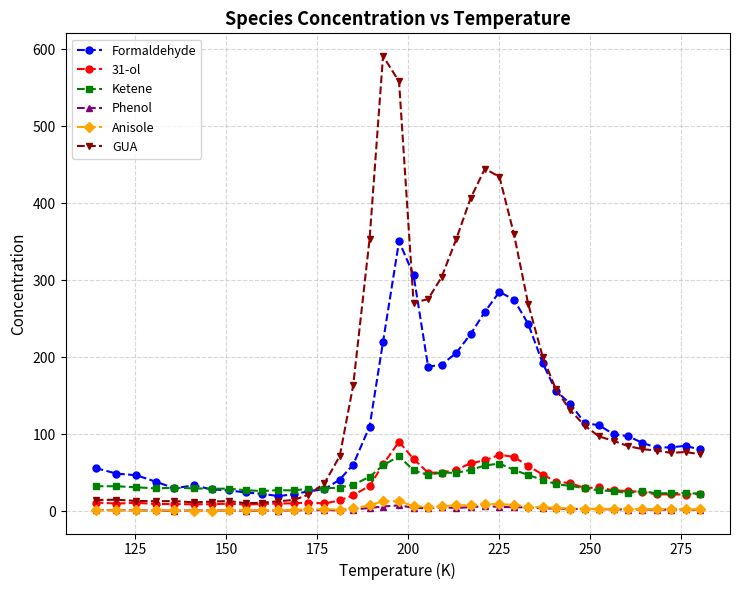

True or false: GUA has more than 2 interior local peaks.

True